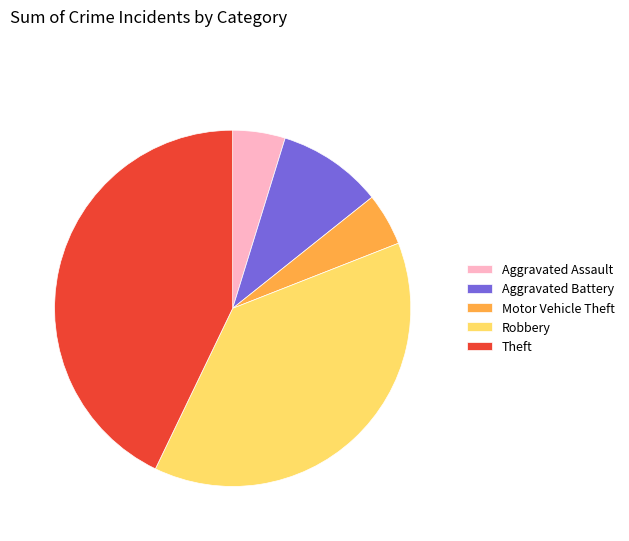

Which slice is the largest?

Theft